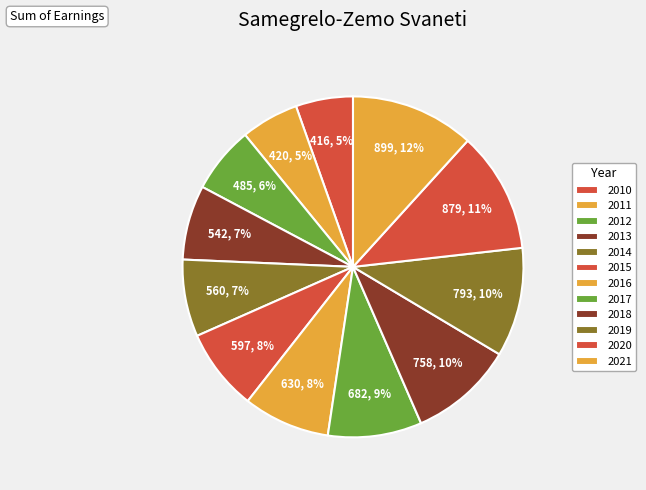

Which category has the smallest portion of the pie?

2010